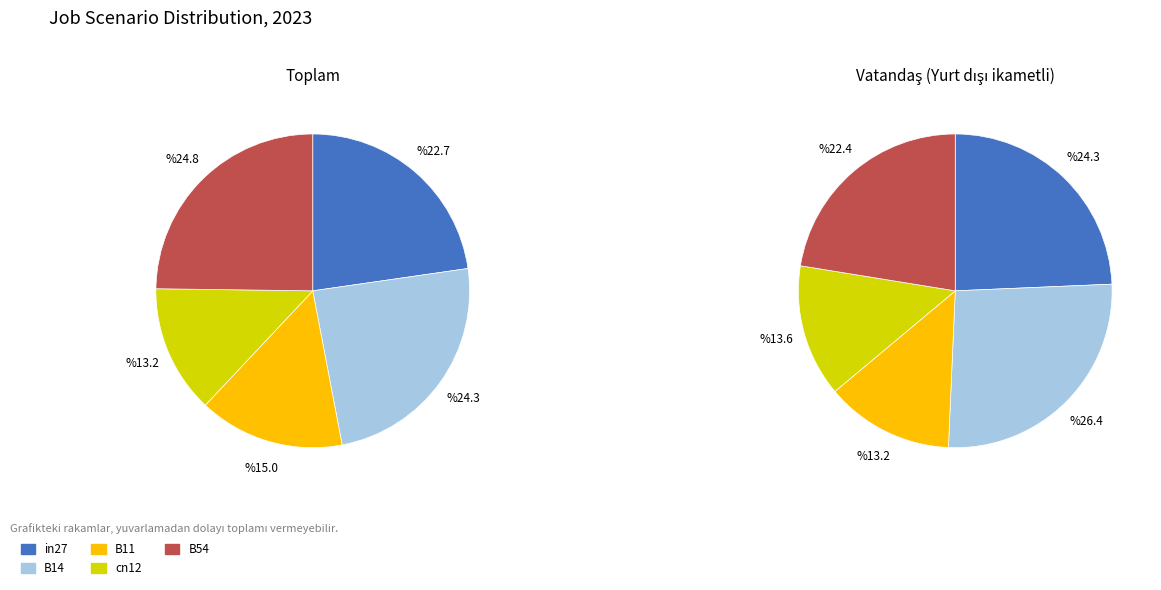

What is the smallest slice in the pie chart?

cn12